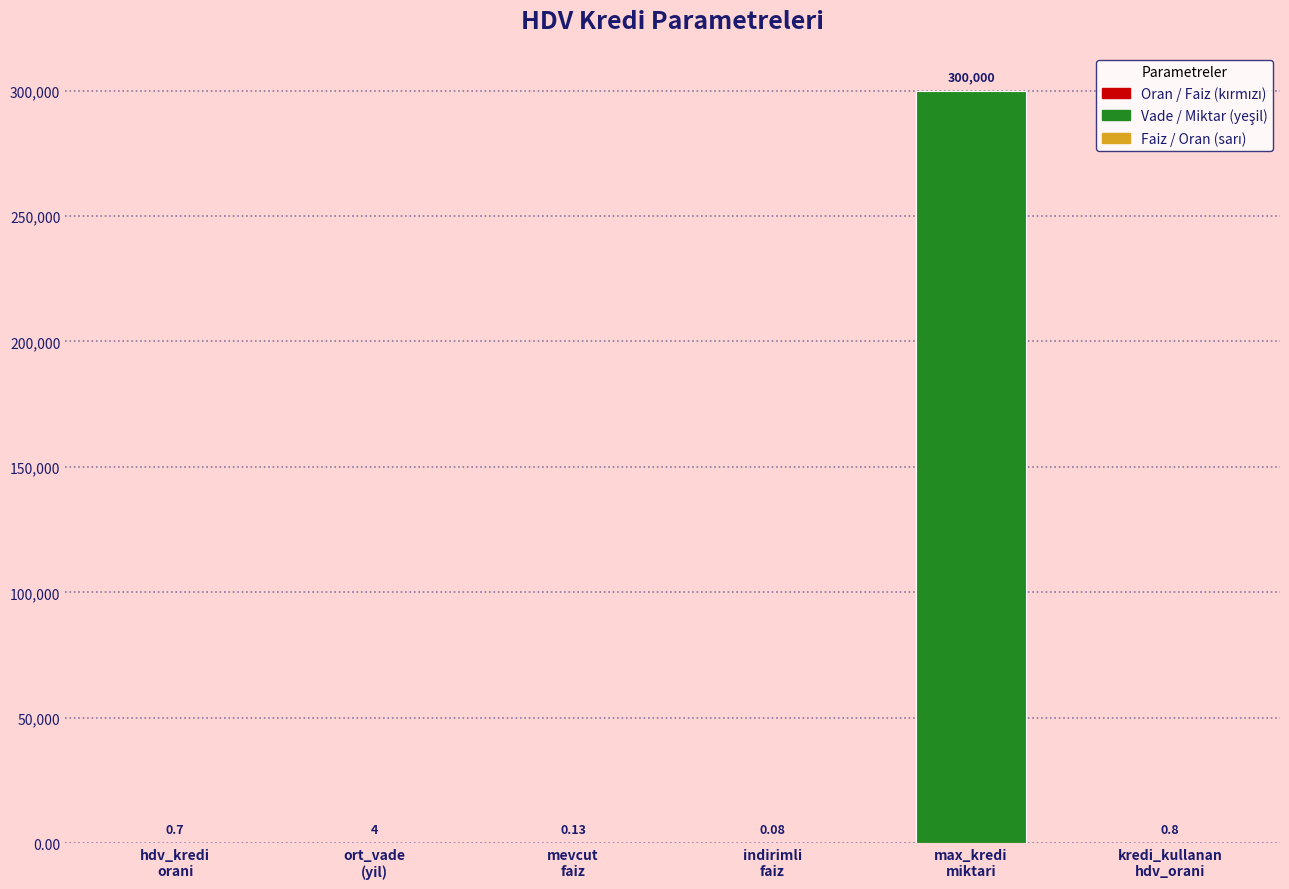

Are the bars horizontal?

No